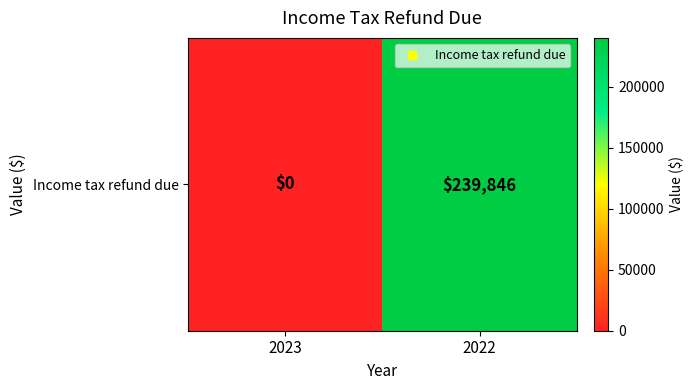

True or false: the data shows 127997 at 2023.

False